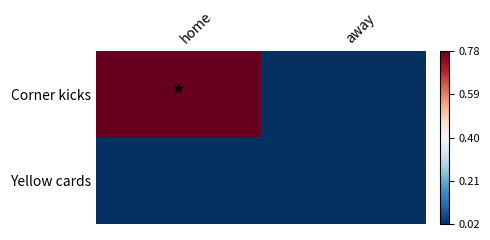

Which category has the highest value across all series?

home